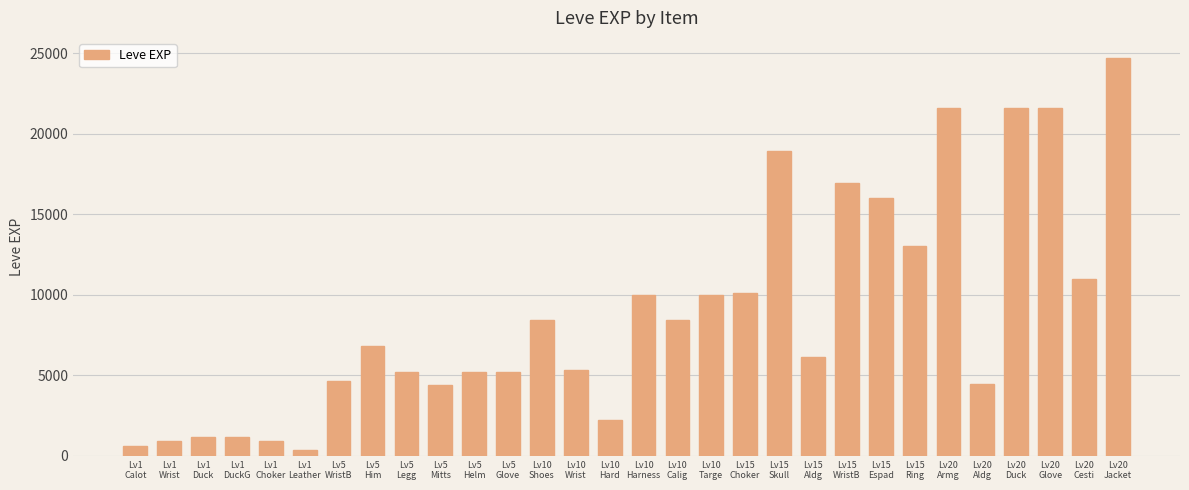

Does the chart contain stacked bars?

No